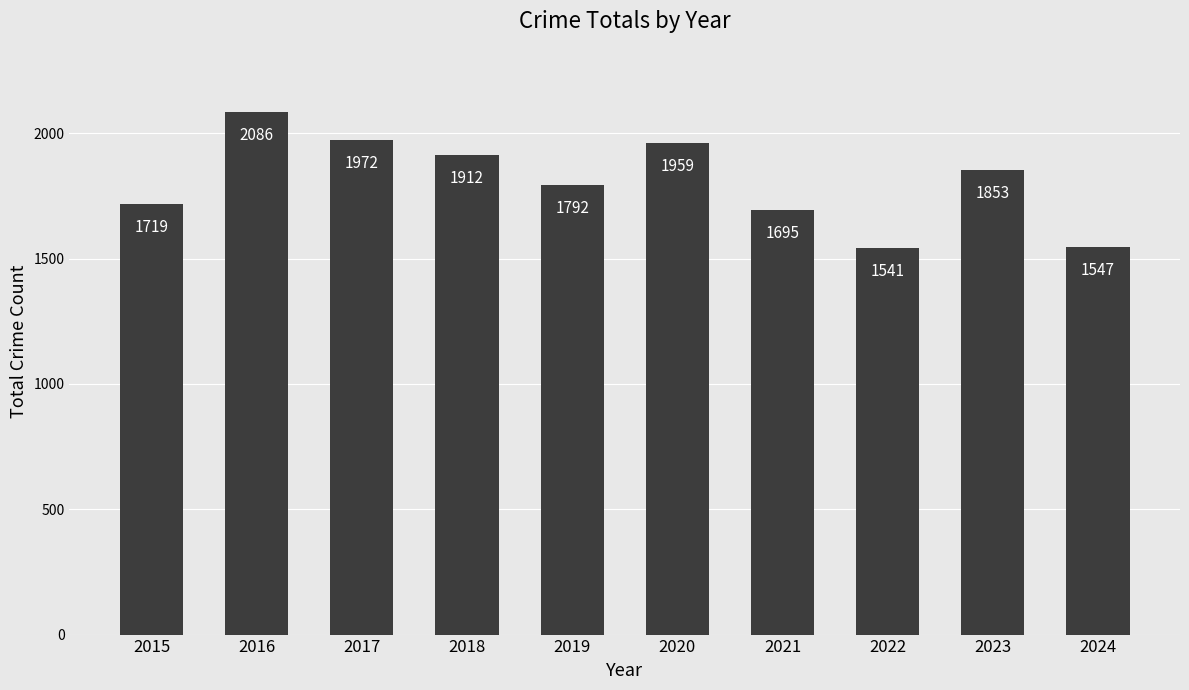

List the labels in order of value, smallest first.

2022, 2024, 2021, 2015, 2019, 2023, 2018, 2020, 2017, 2016